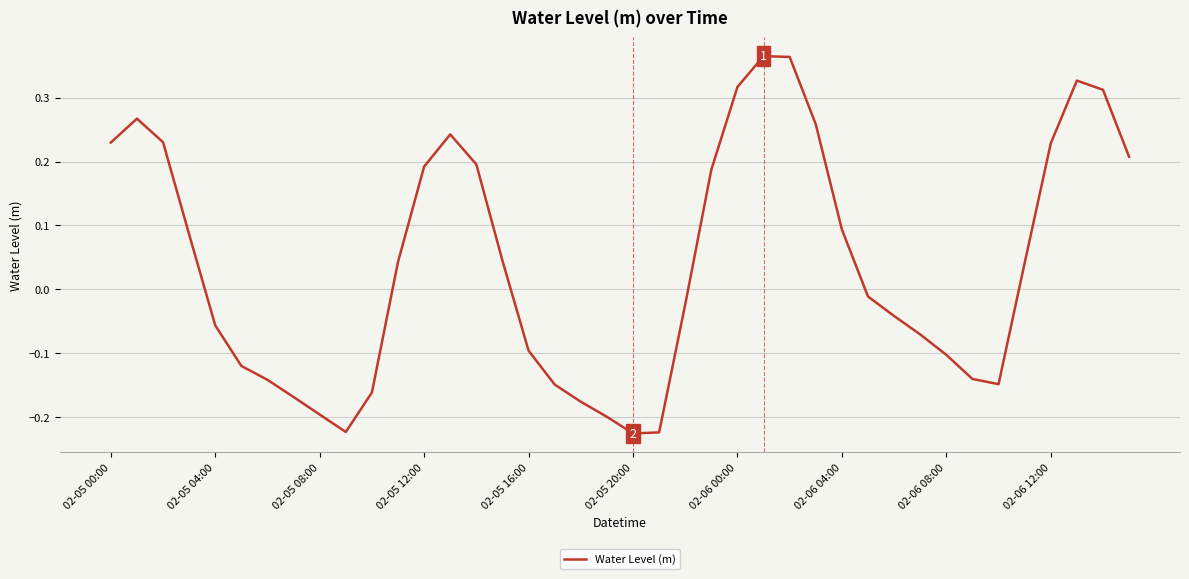

What is the smallest value displayed?

-0.2